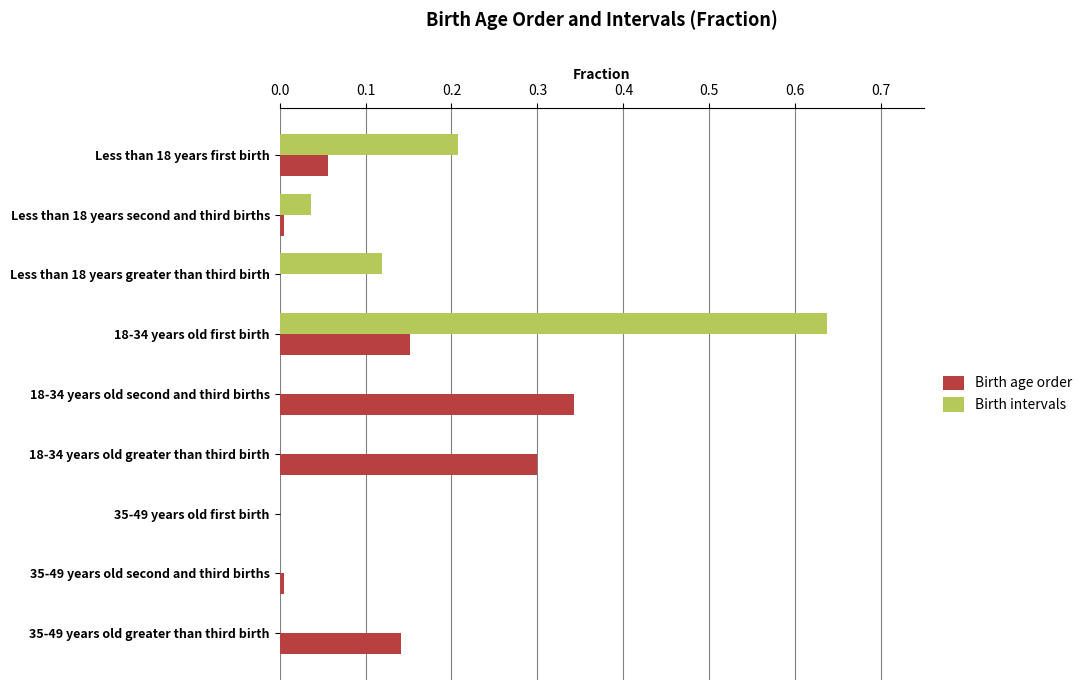

What is the total value across all series at 18-34 years old first birth?

0.8